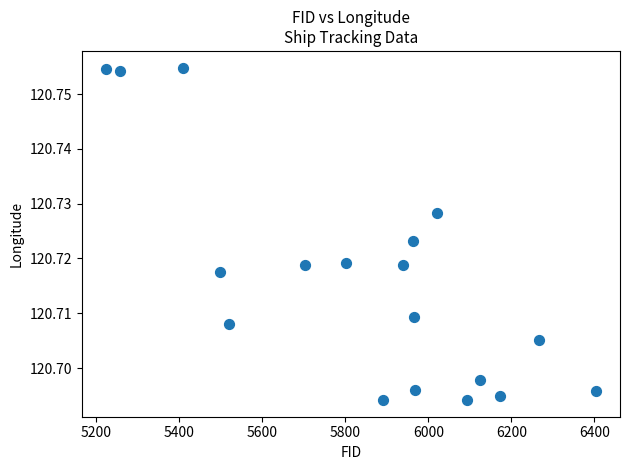

What is the range of X values (max minus min)?

1179.0